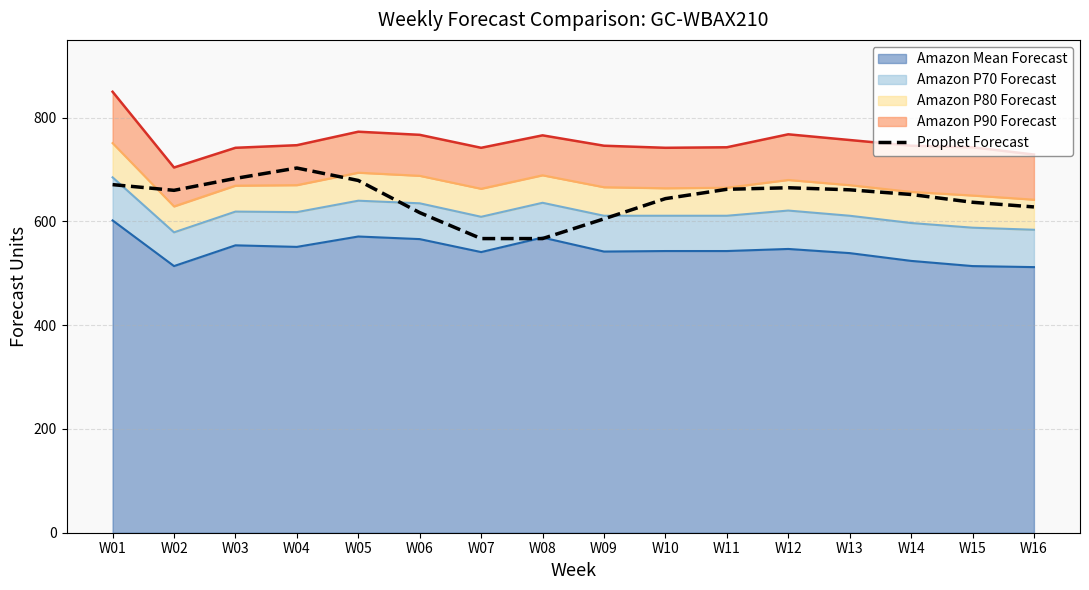

How many values exceed 660?

7